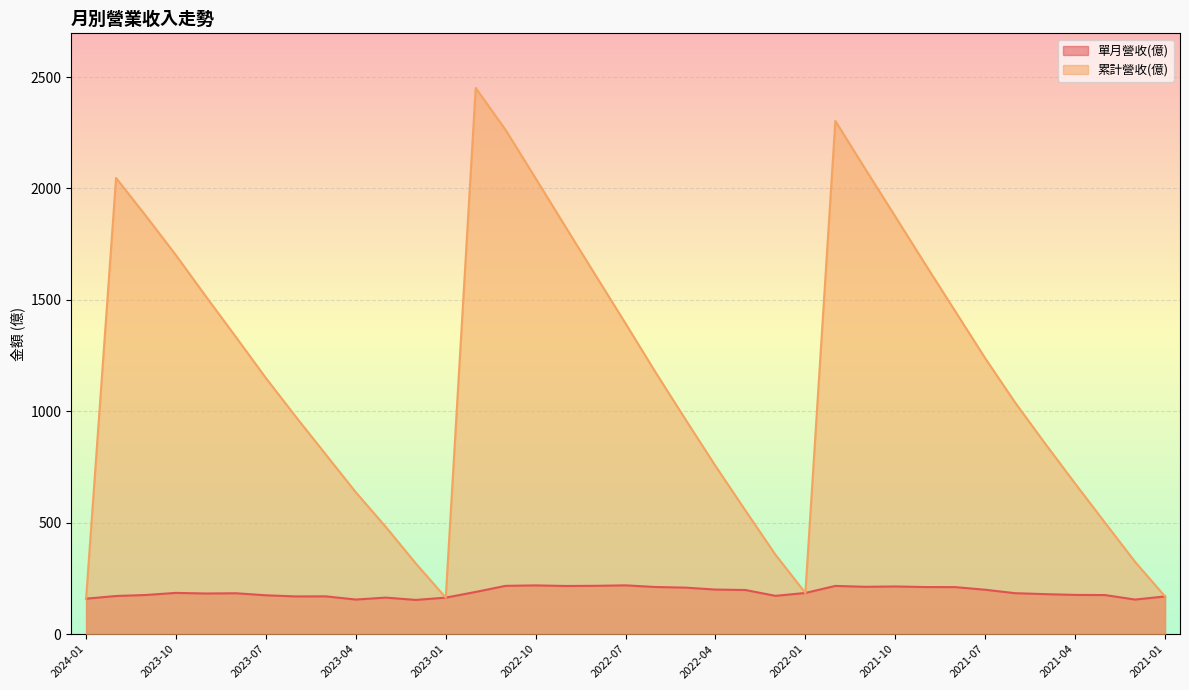

What value does the 單月營收(億) series have at 2024-01?

159.1